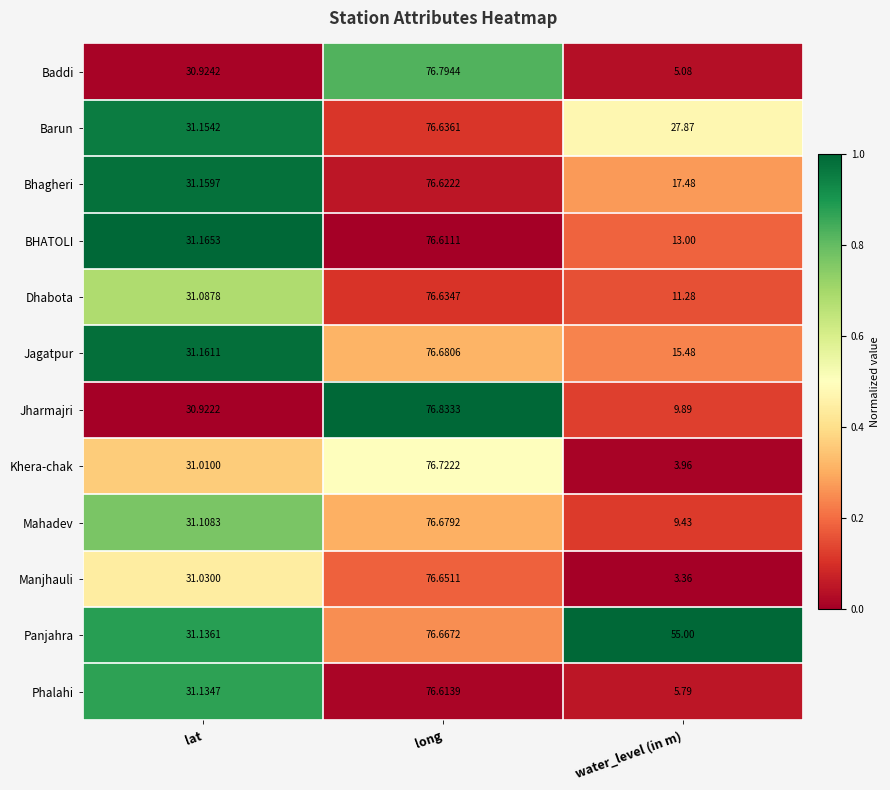

Which series has the largest total across all categories?

Panjahra